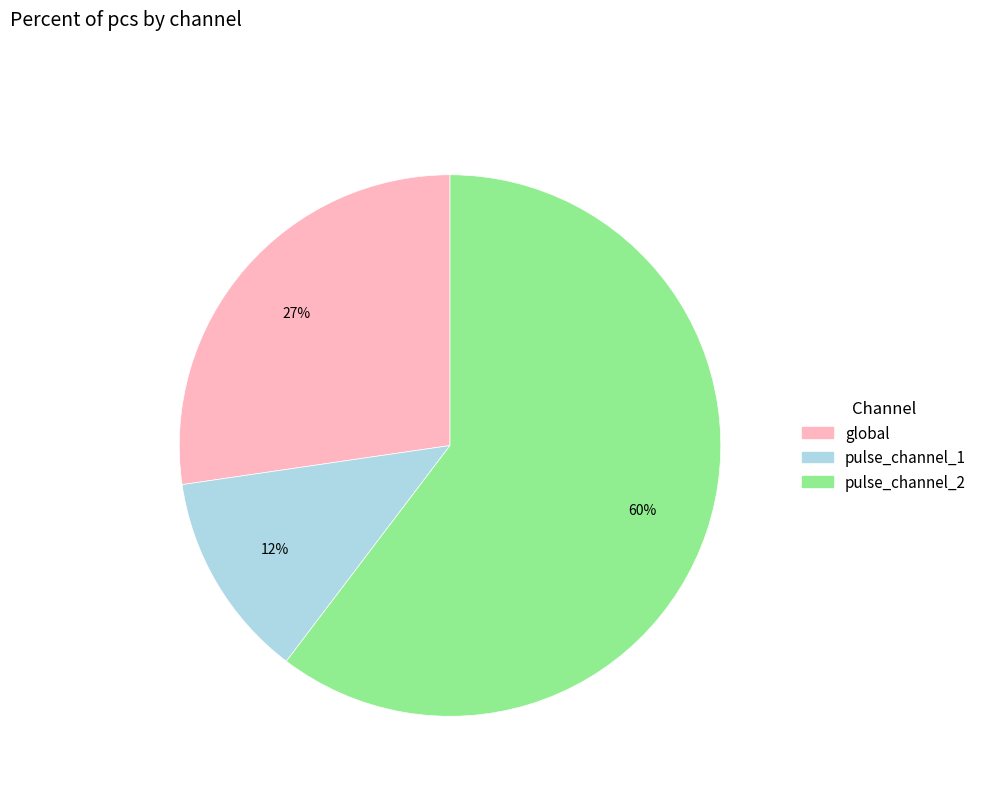

Approximately how many times larger is the value at global compared to pulse_channel_2?

0.5